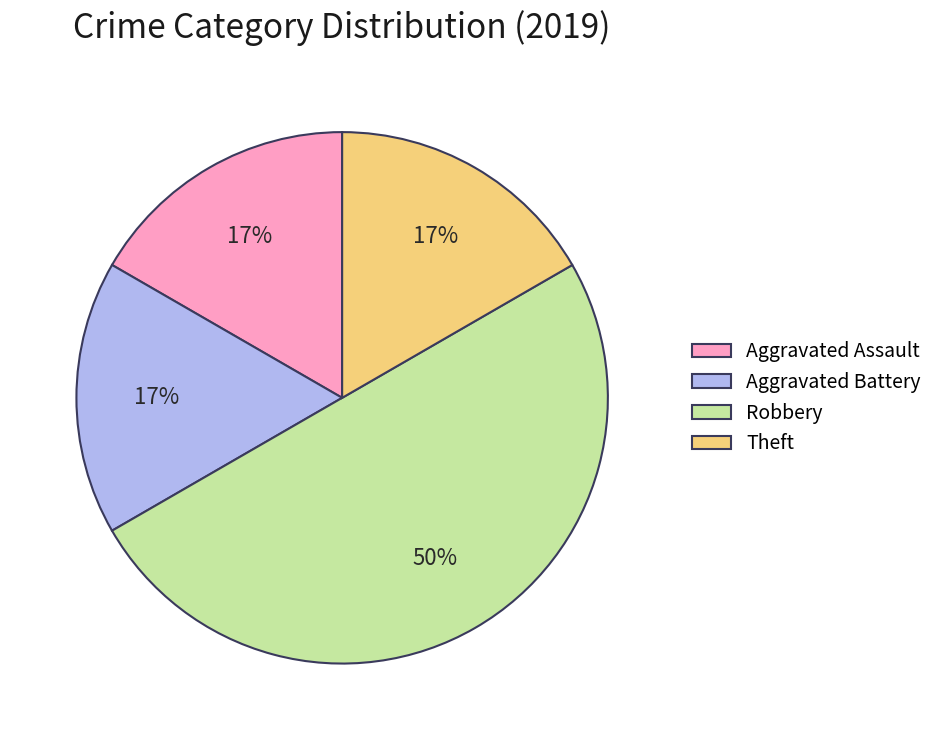

What is the ratio of the value at Aggravated Battery to the value at Robbery?

0.3